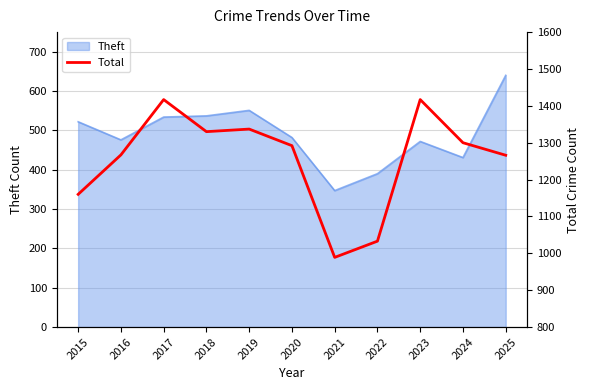

Where is the first local maximum?

2017